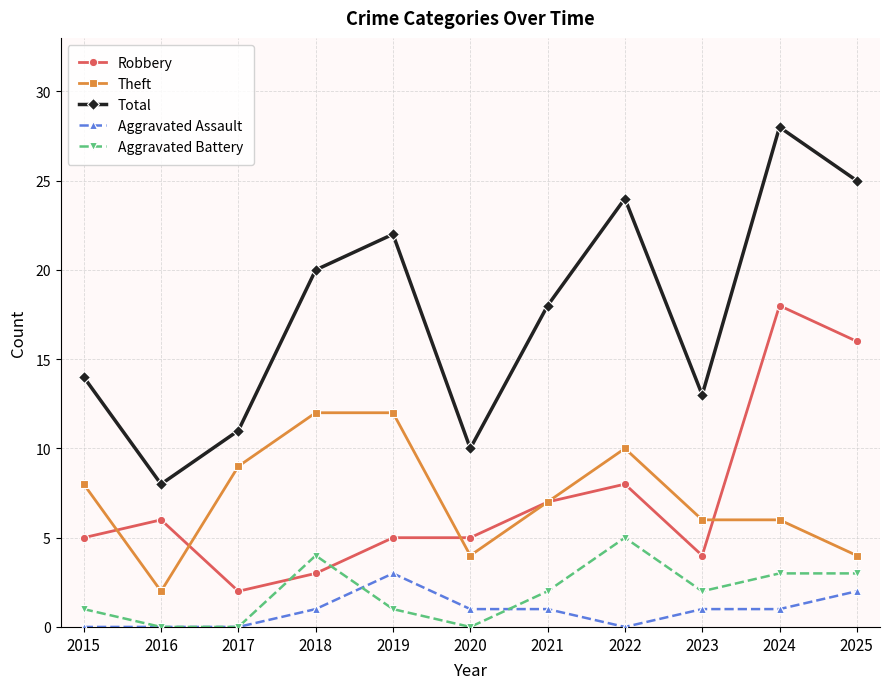

Reading left to right, transcribe all the data shown in this chart.

Robbery: 5	6	2	3	5	5	7	8	4	18	16
Theft: 8	2	9	12	12	4	7	10	6	6	4
Total: 14	8	11	20	22	10	18	24	13	28	25
Aggravated Assault: 0	0	0	1	3	1	1	0	1	1	2
Aggravated Battery: 1	0	0	4	1	0	2	5	2	3	3